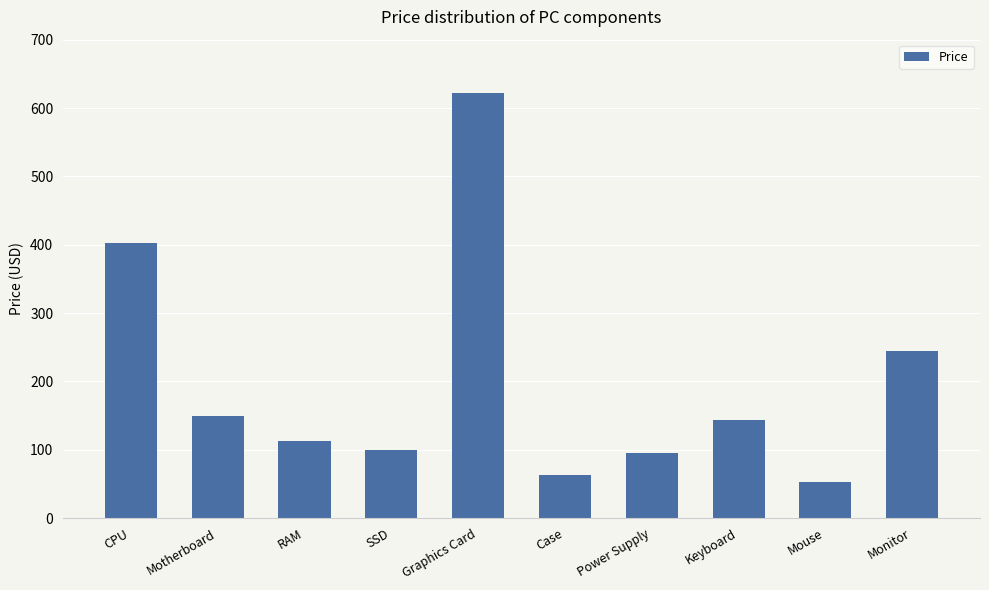

What is the change in value from RAM to Monitor?

+132.3